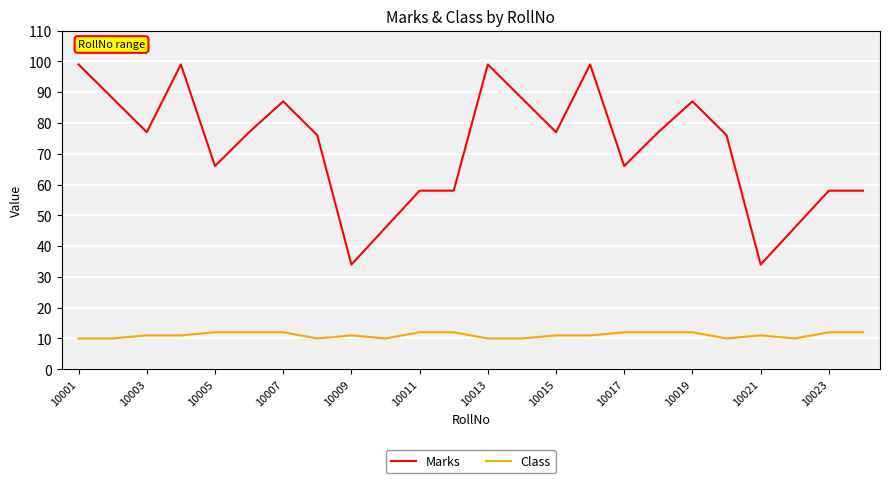

Which series has the largest range (max minus min)?

Marks